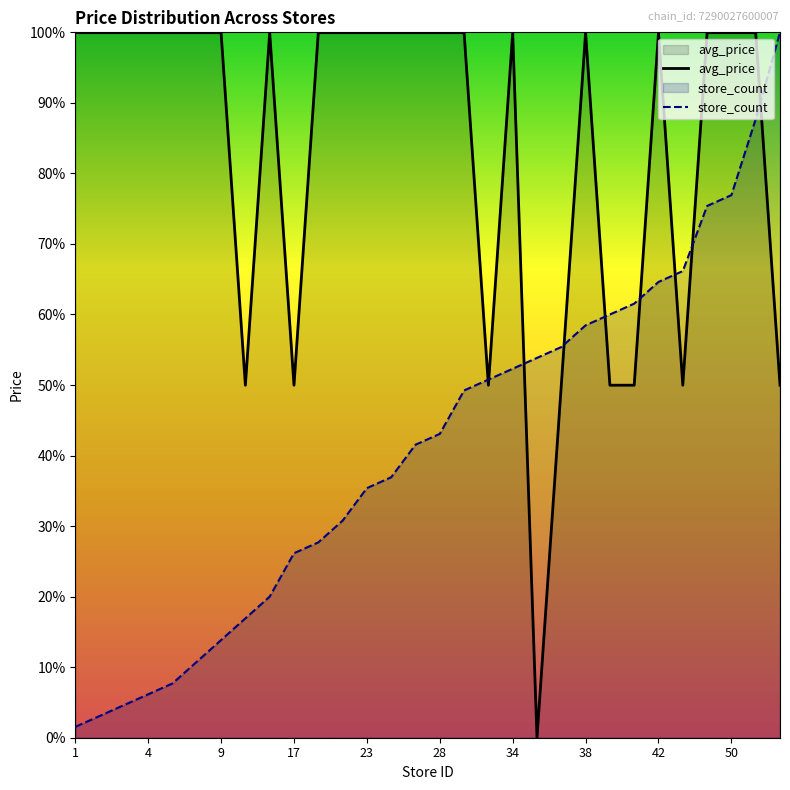

What is the total value across all series at 28?

1.4